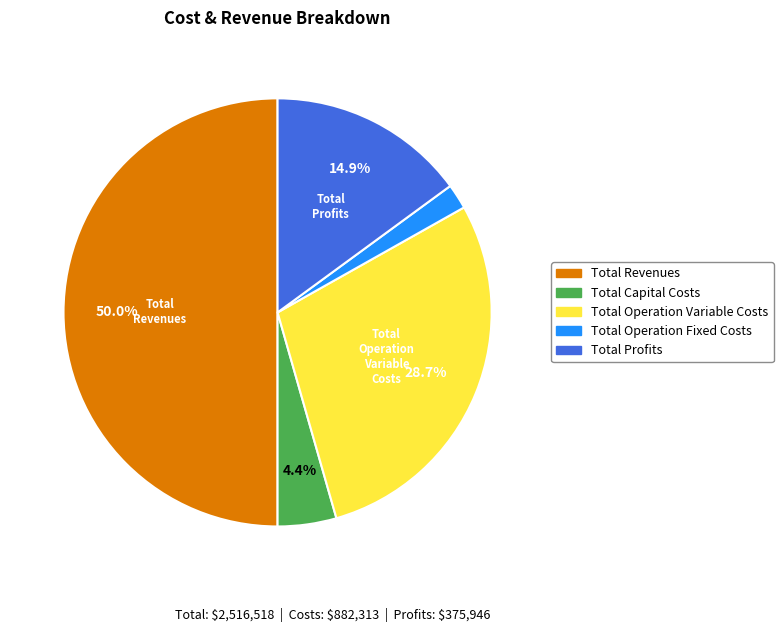

To the nearest percent, what is the combined percentage of Total Revenues and Total Operation Variable Costs?

79%